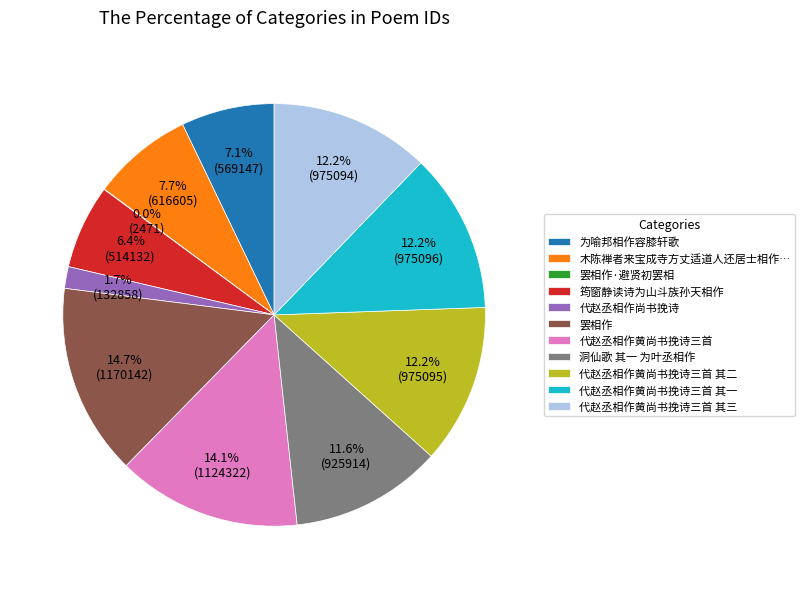

Between 代赵丞相作尚书挽诗 and 罢相作, which is larger?

罢相作